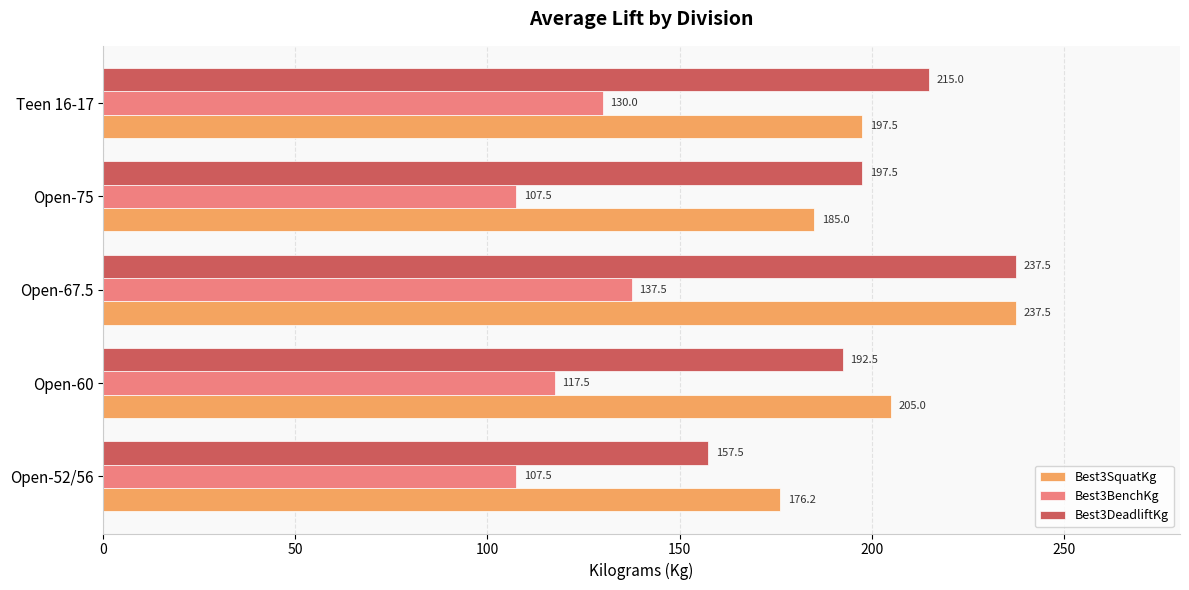

Read the Best3BenchKg value at Teen 16-17.

130.0